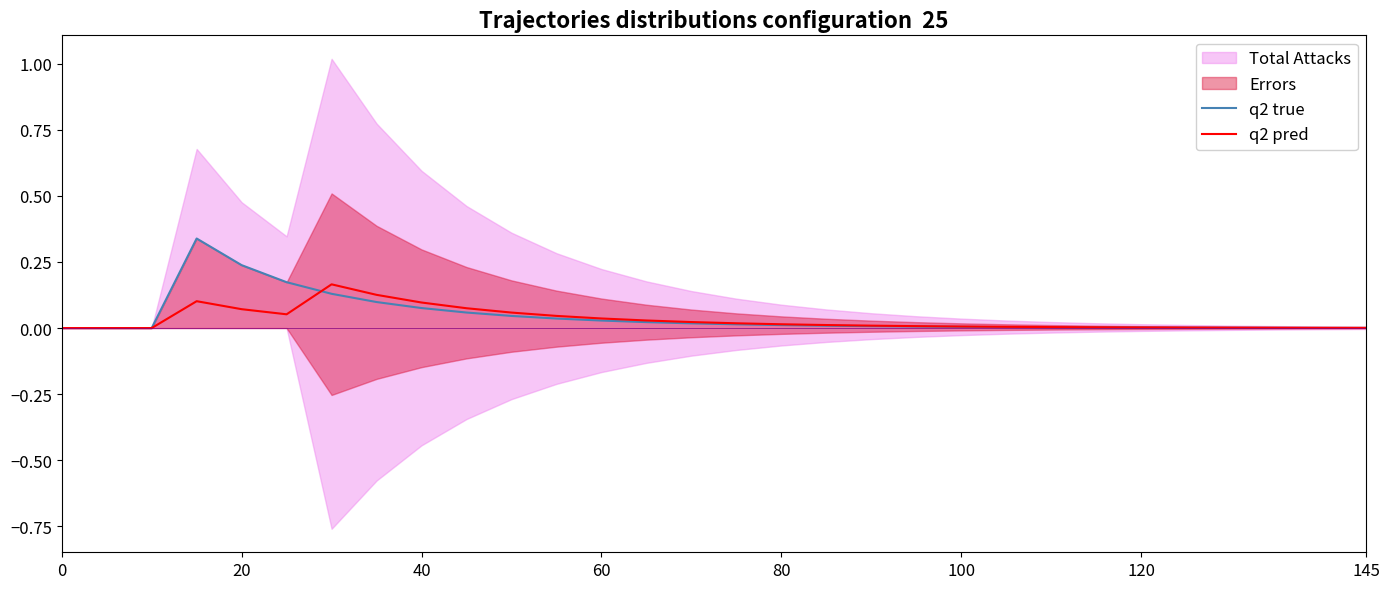

What is the difference between the maximum and minimum values in the q2 true series?

0.3